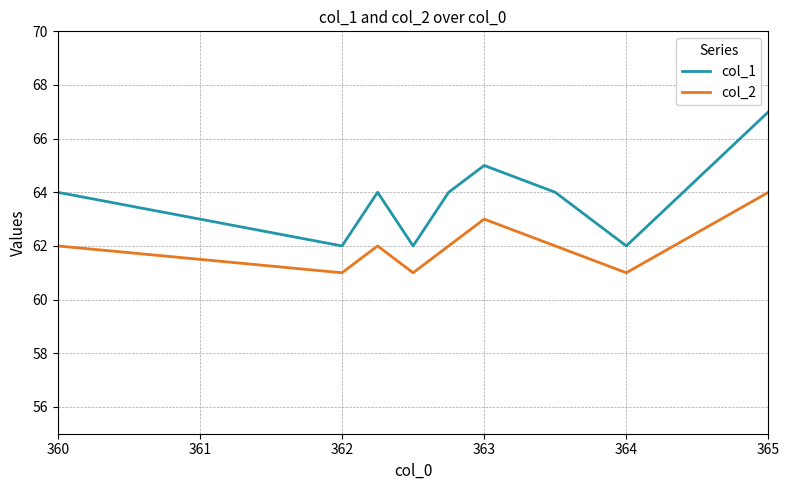

What is the difference between the maximum and minimum values in the col_1 series?

5